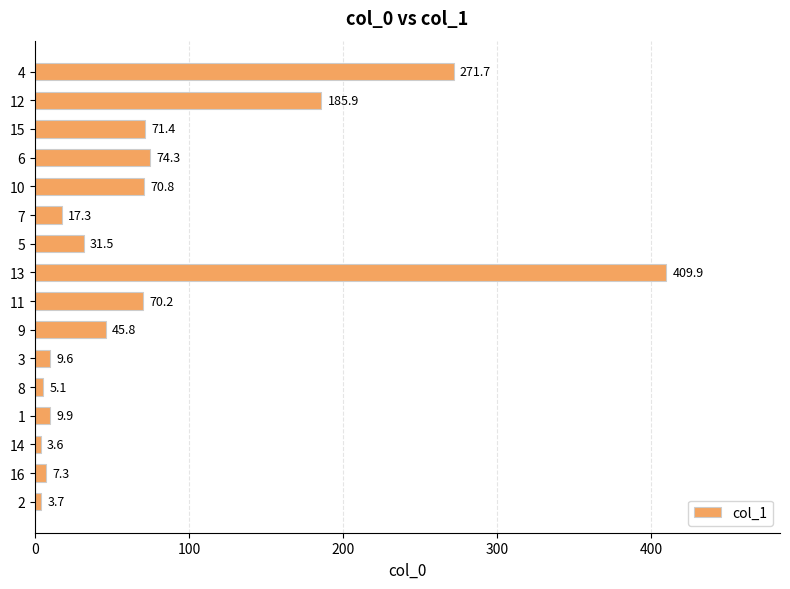

Reading bottom to top, transcribe all the data shown in this chart.

2=3.7	16=7.3	14=3.6	1=9.9	8=5.1	3=9.6	9=45.8	11=70.2	13=409.9	5=31.5	7=17.3	10=70.8	6=74.3	15=71.4	12=185.9	4=271.7